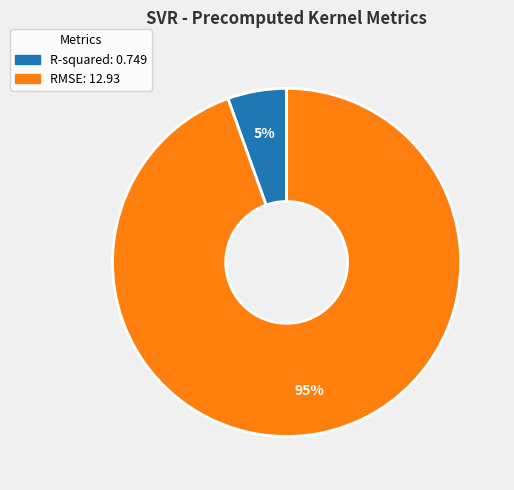

To the nearest percent, what is the average slice percentage?

50%